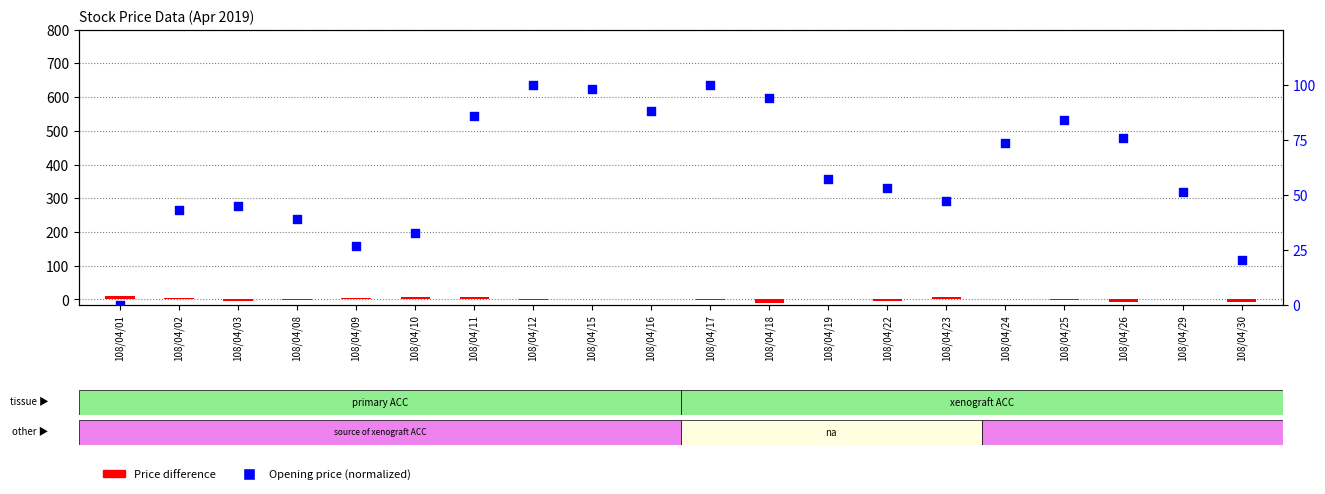

At how many categories does at least one series exceed 49?

12